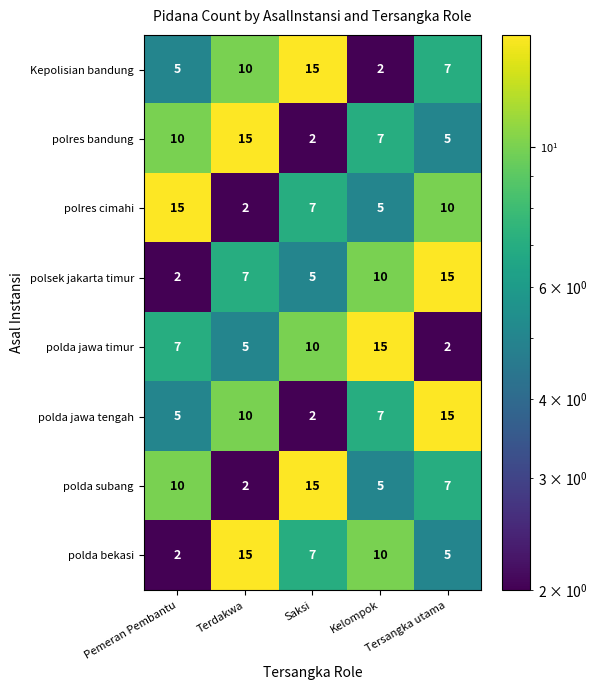

What is the sum of all polda subang values?

39